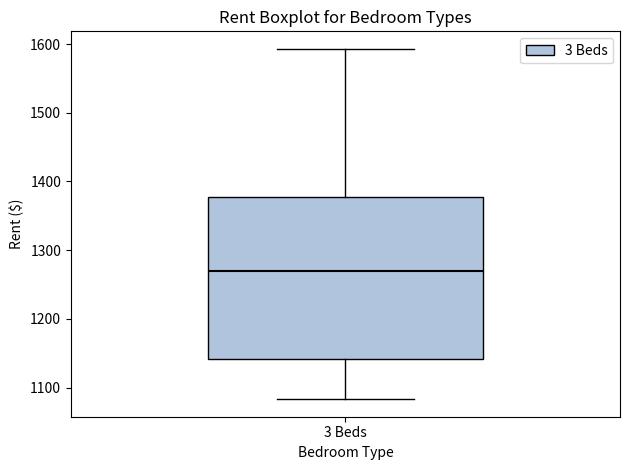

Read this box plot against the y-axis: the position of the median line, the range covered by the box, and the ends of both whiskers. The values are not printed on the chart, so give them approximately, as read against the axis.

median 1270, box 1140 to 1380, whiskers 1080 to 1590